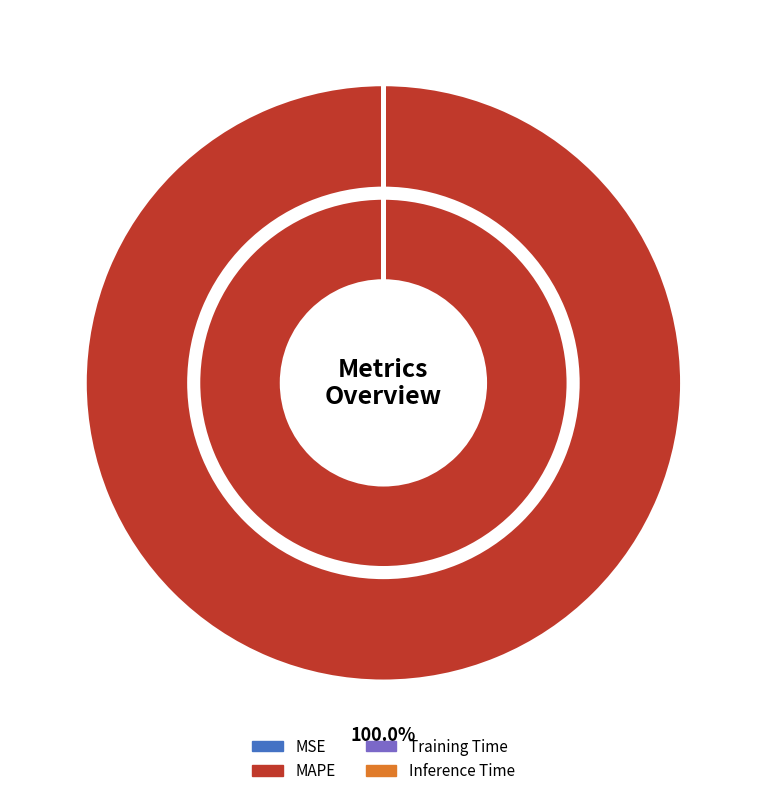

Is it true that Training Time is 10% of the pie?

False